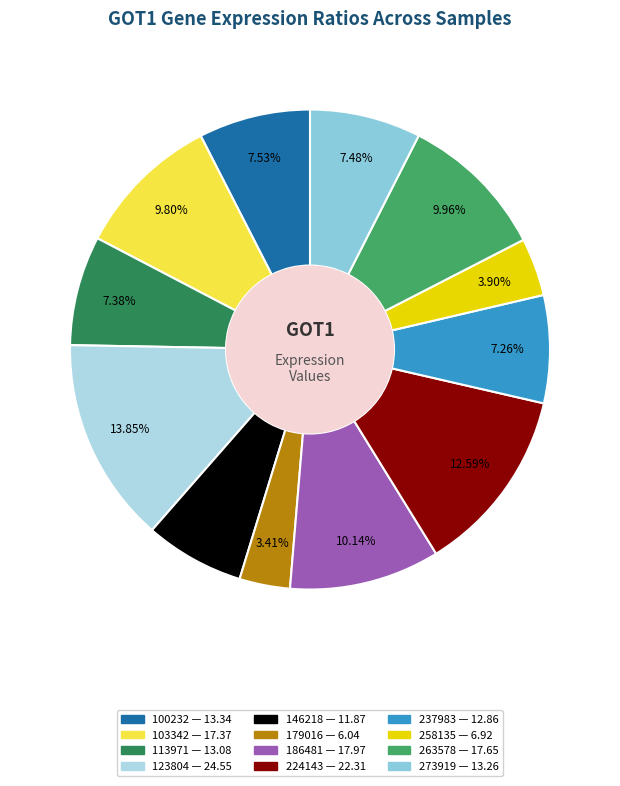

To the nearest percent, what percentage of the pie is 273919?

7%